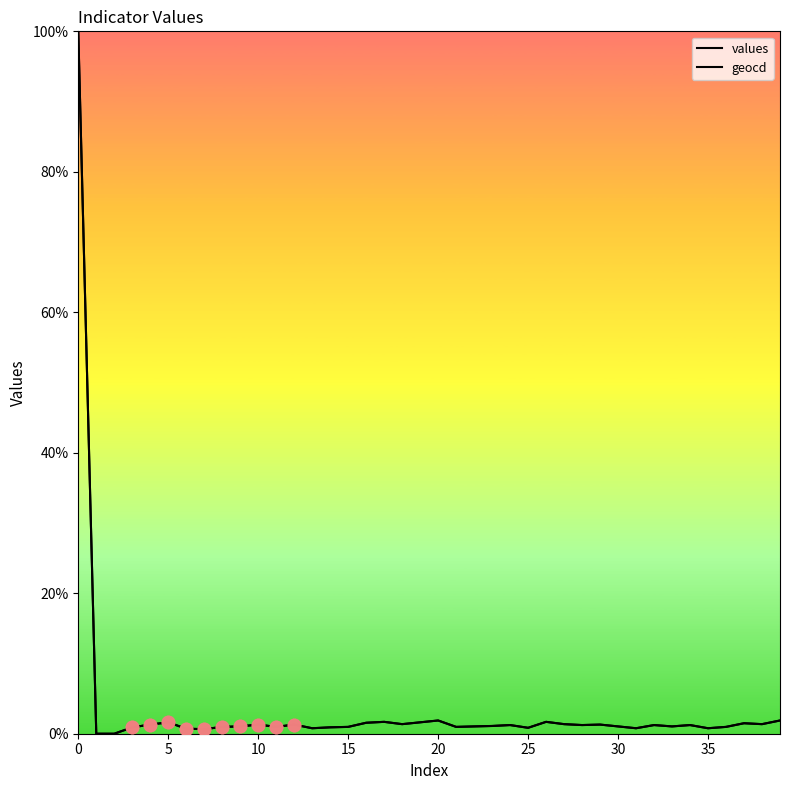

How many lines are shown in the chart?

2